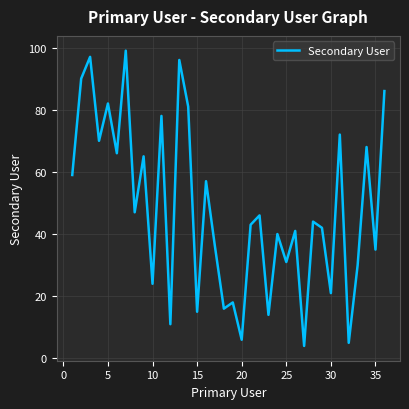

What is the smallest value displayed?

4